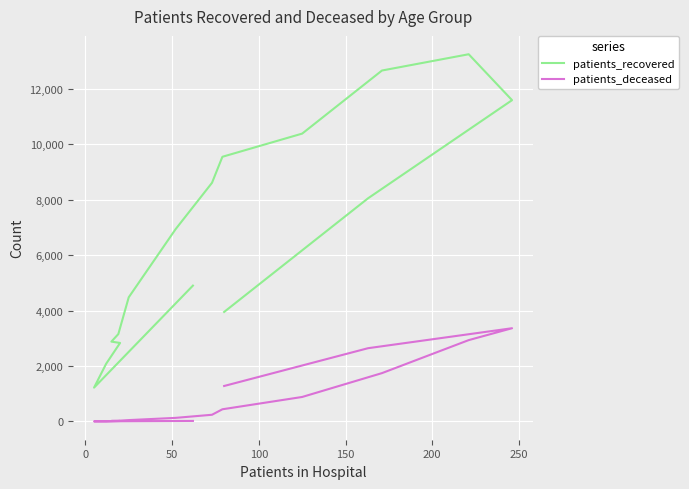

What is the spread (max minus min) of values at 100?

2814